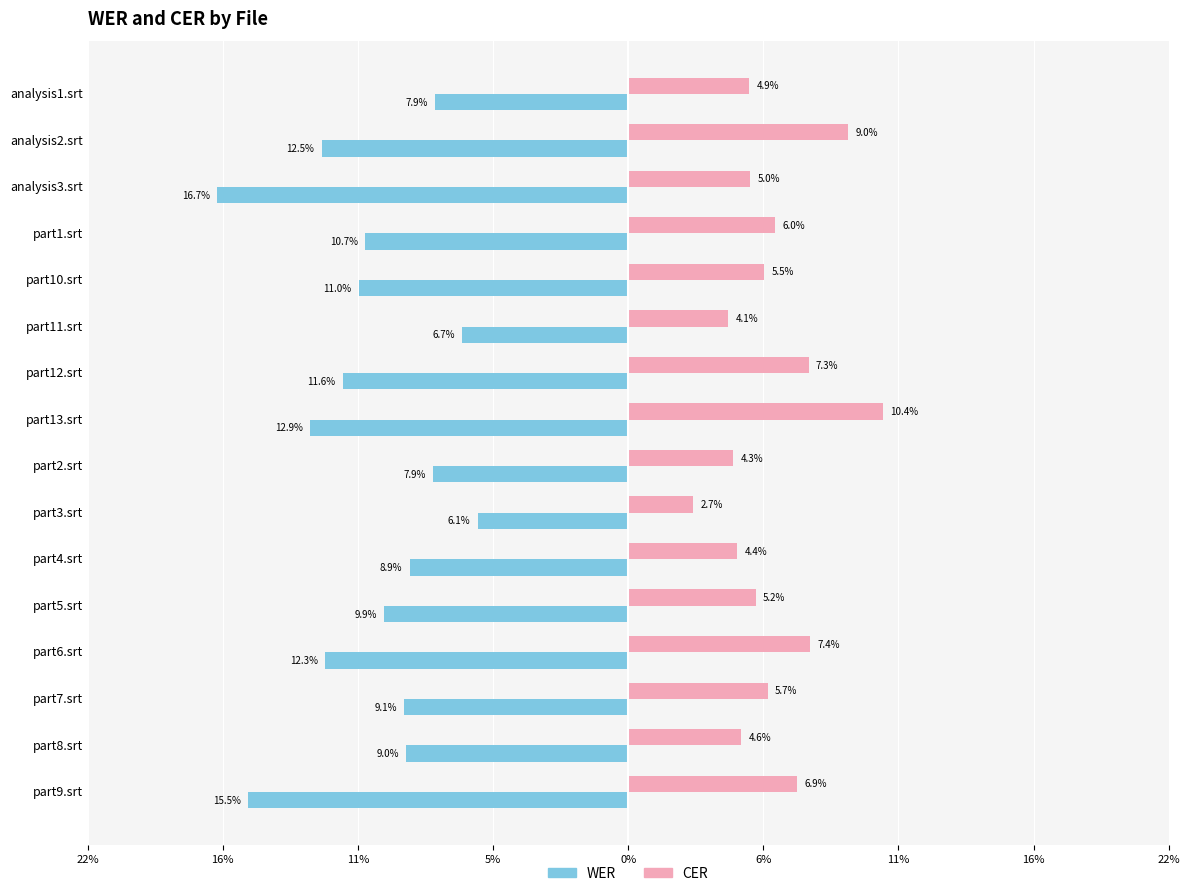

What are all the series names shown in the legend?

WER, CER